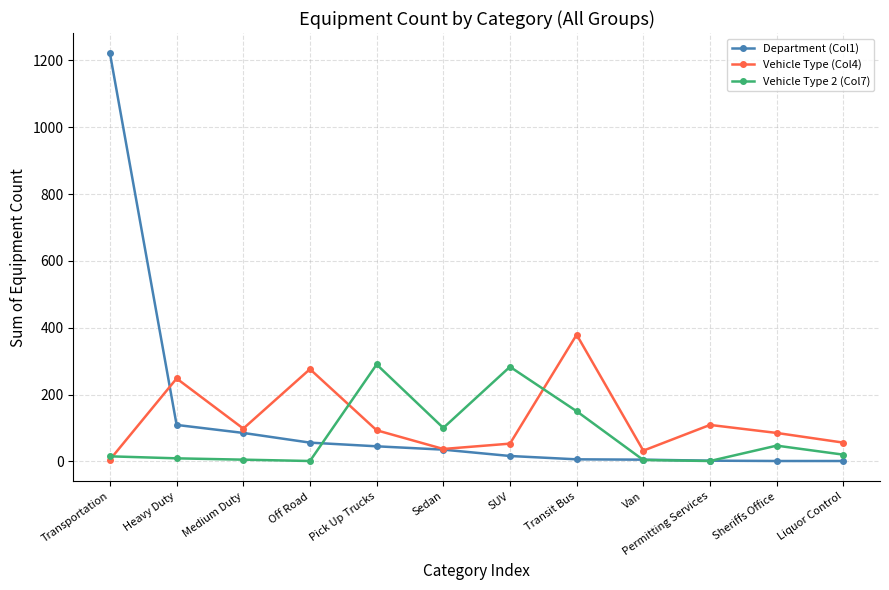

Where do Vehicle Type 2 (Col7) and Department (Col1) first cross each other?

Off Road and Pick Up Trucks